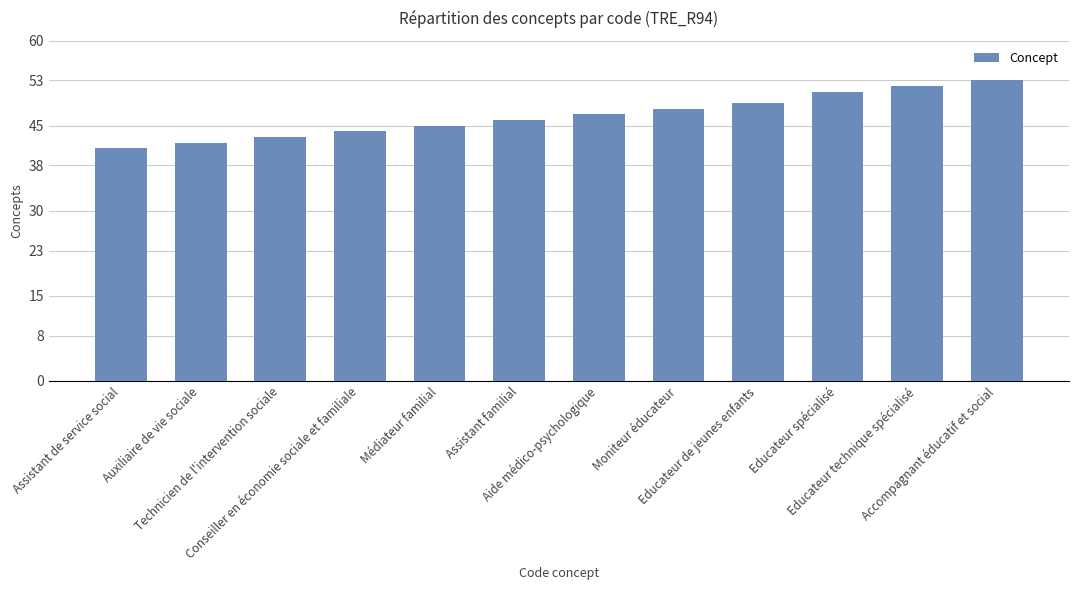

How many bars are there in total?

12